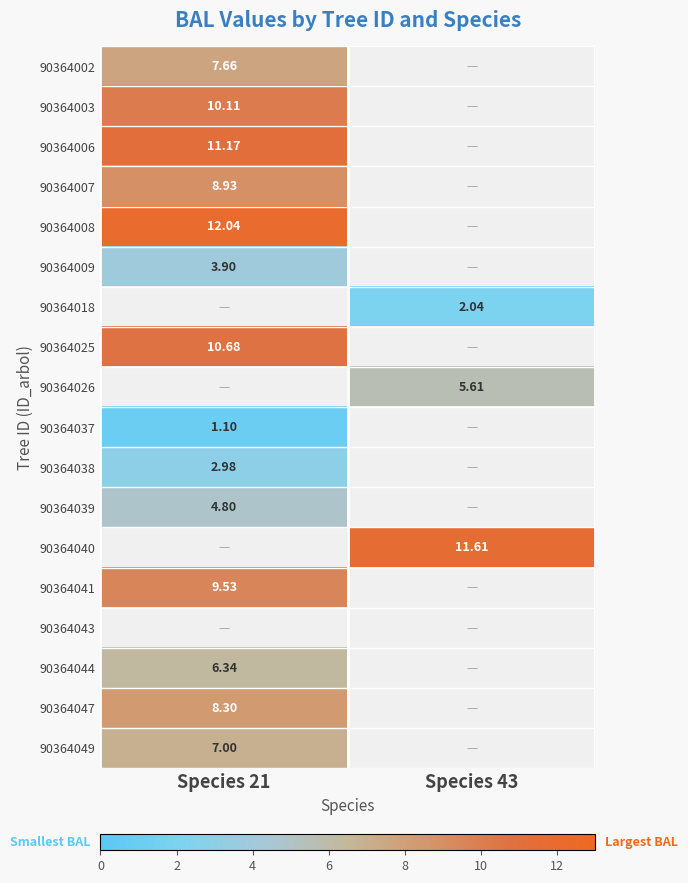

Between Species 43 and Species 21, which is larger?

Species 21